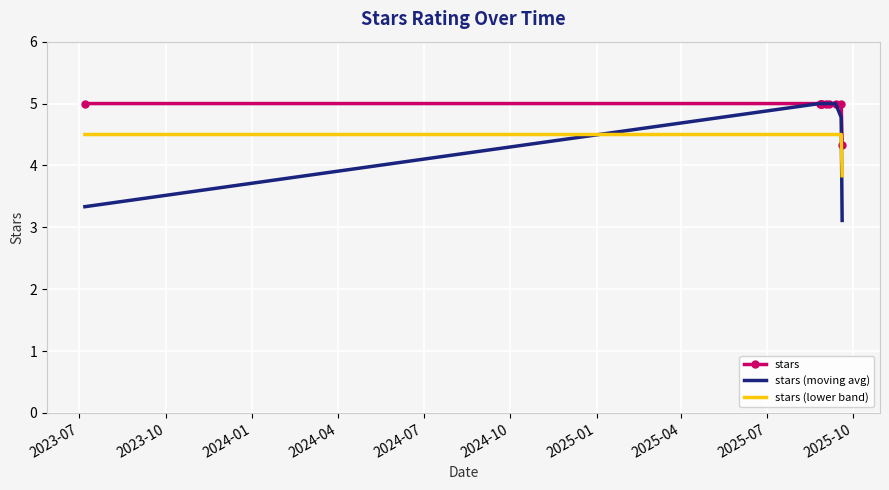

Which series has the largest range (max minus min)?

stars (moving avg)